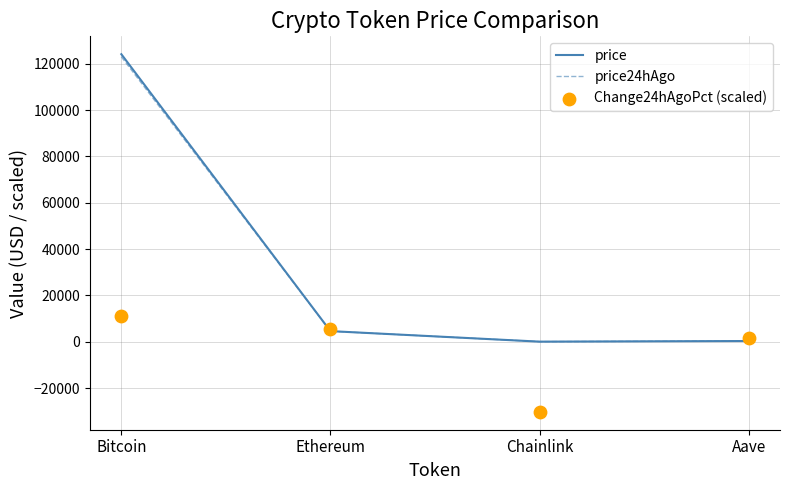

Which series has the largest total across all categories?

price